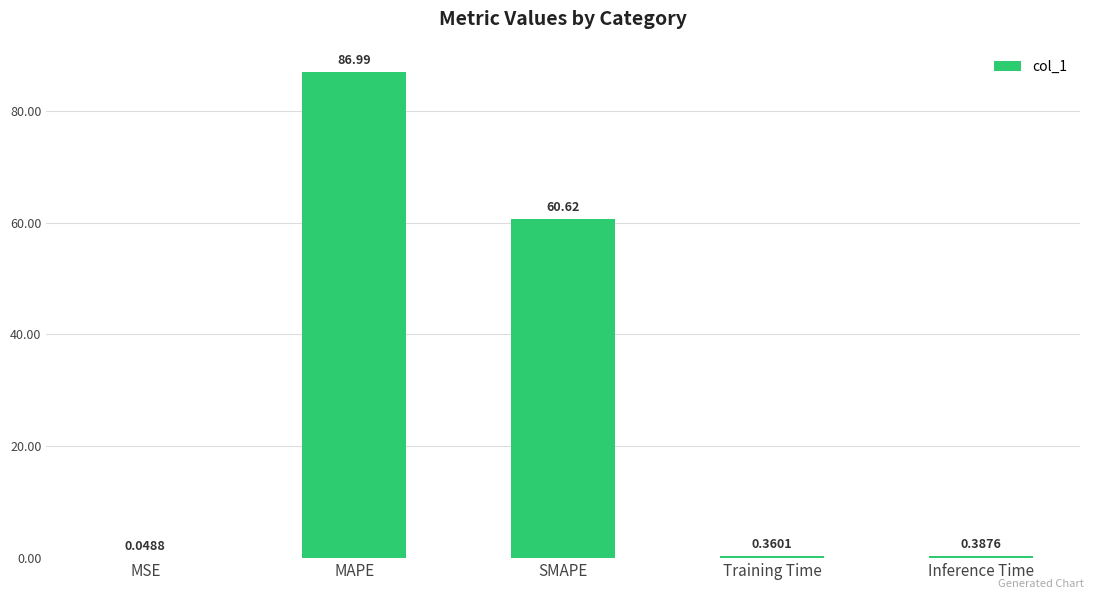

What is the sum of the values at Training Time and SMAPE?

61.0